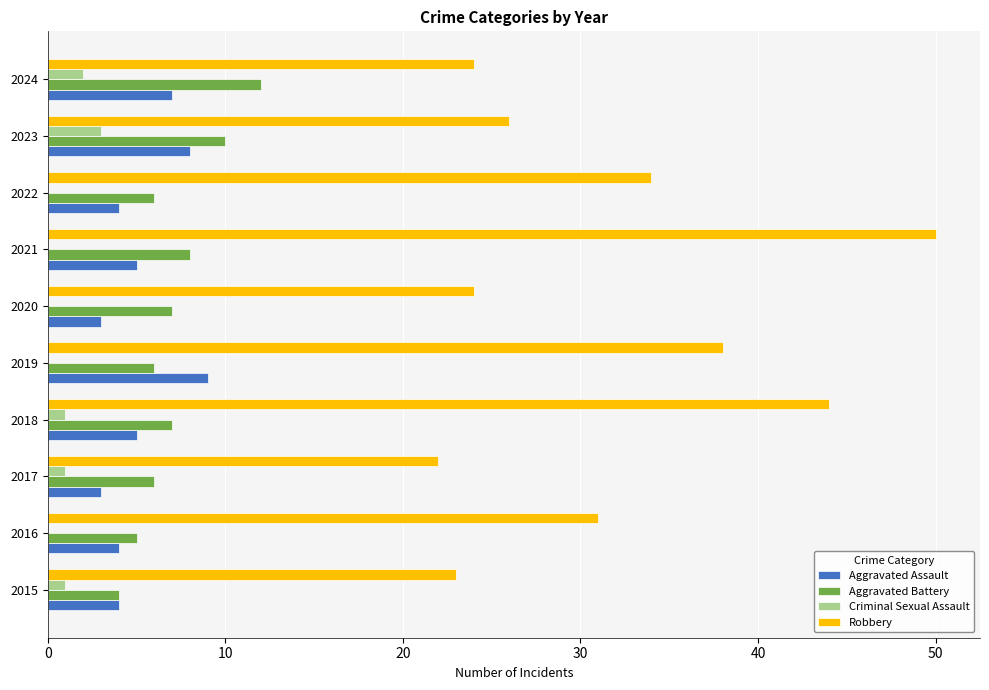

The Robbery series shows 23 at 2015. True or false?

True